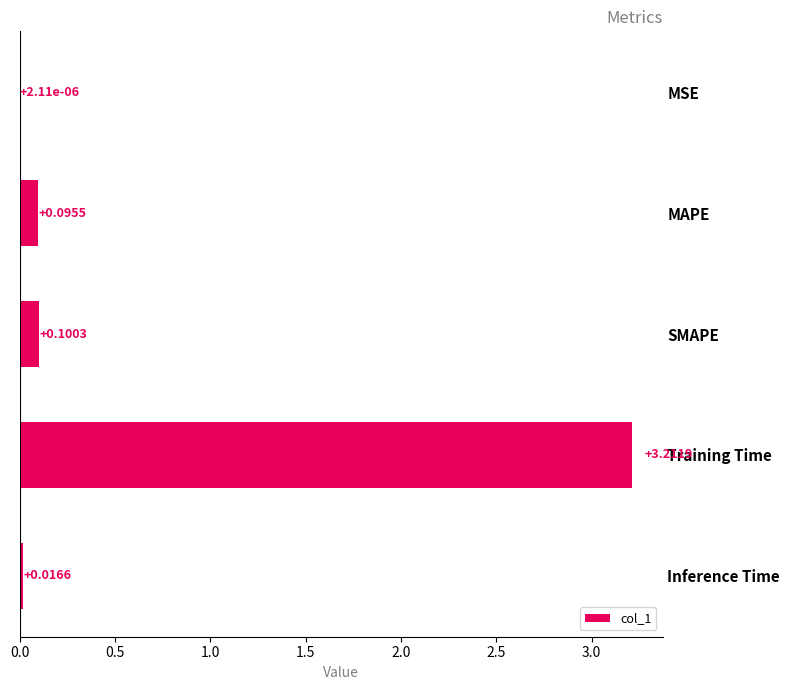

What is the change in value from MAPE to Training Time?

+3.1